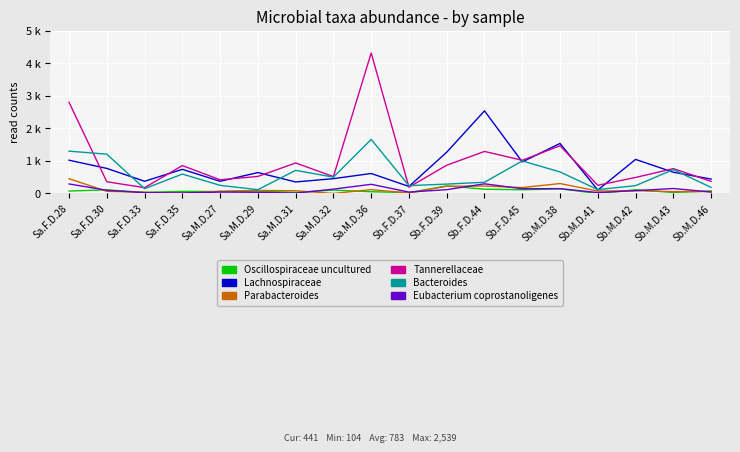

True or false: Parabacteroides has more than 2 interior local peaks.

True